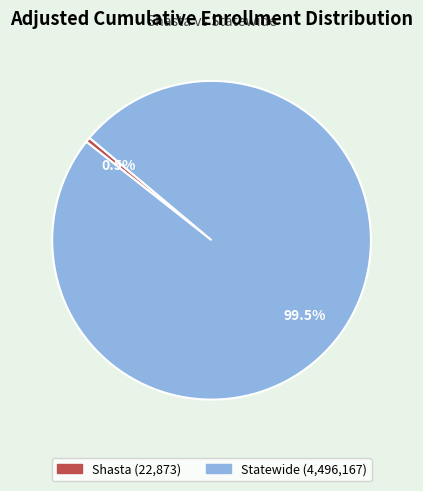

Count the number of slices in the pie.

2